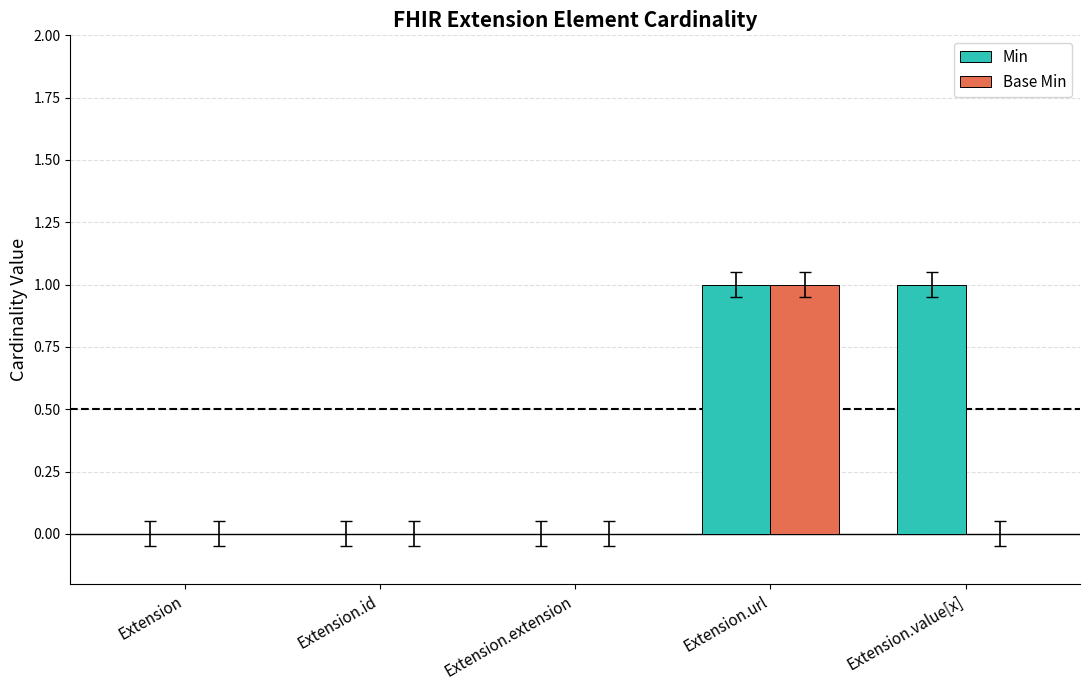

At which category is the sum across all series the highest?

Extension.url